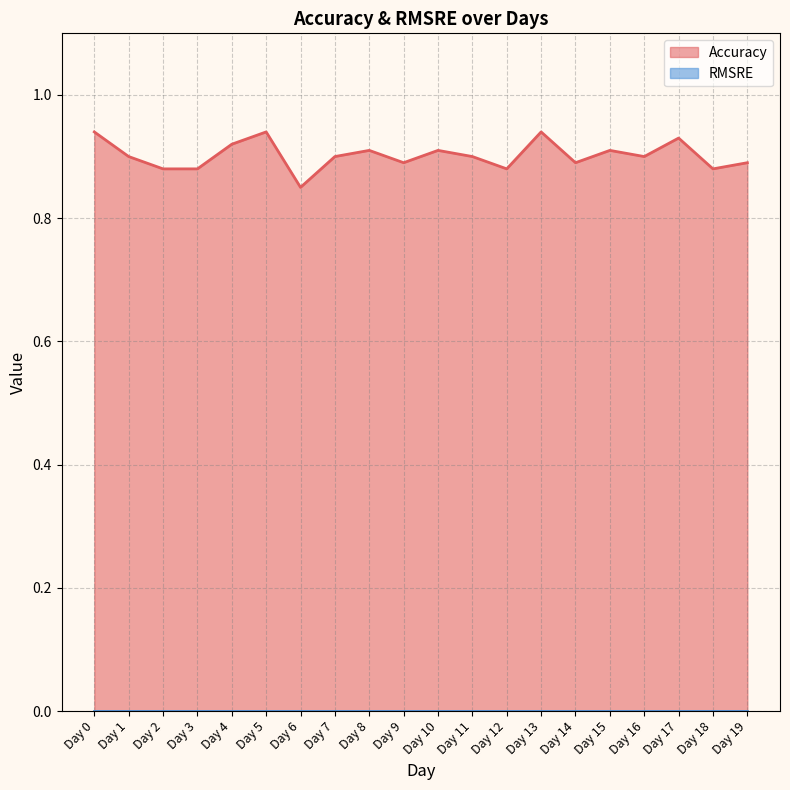

How many series are shown in this chart?

2